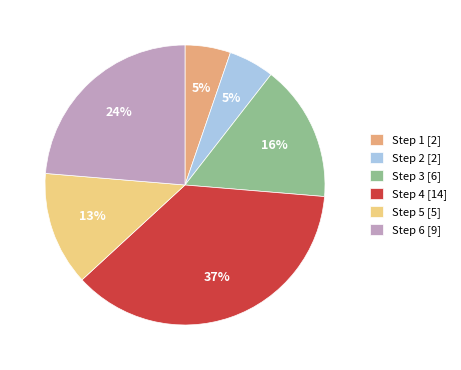

What percentage is the Step 1 [2] slice, to the nearest percent?

5%